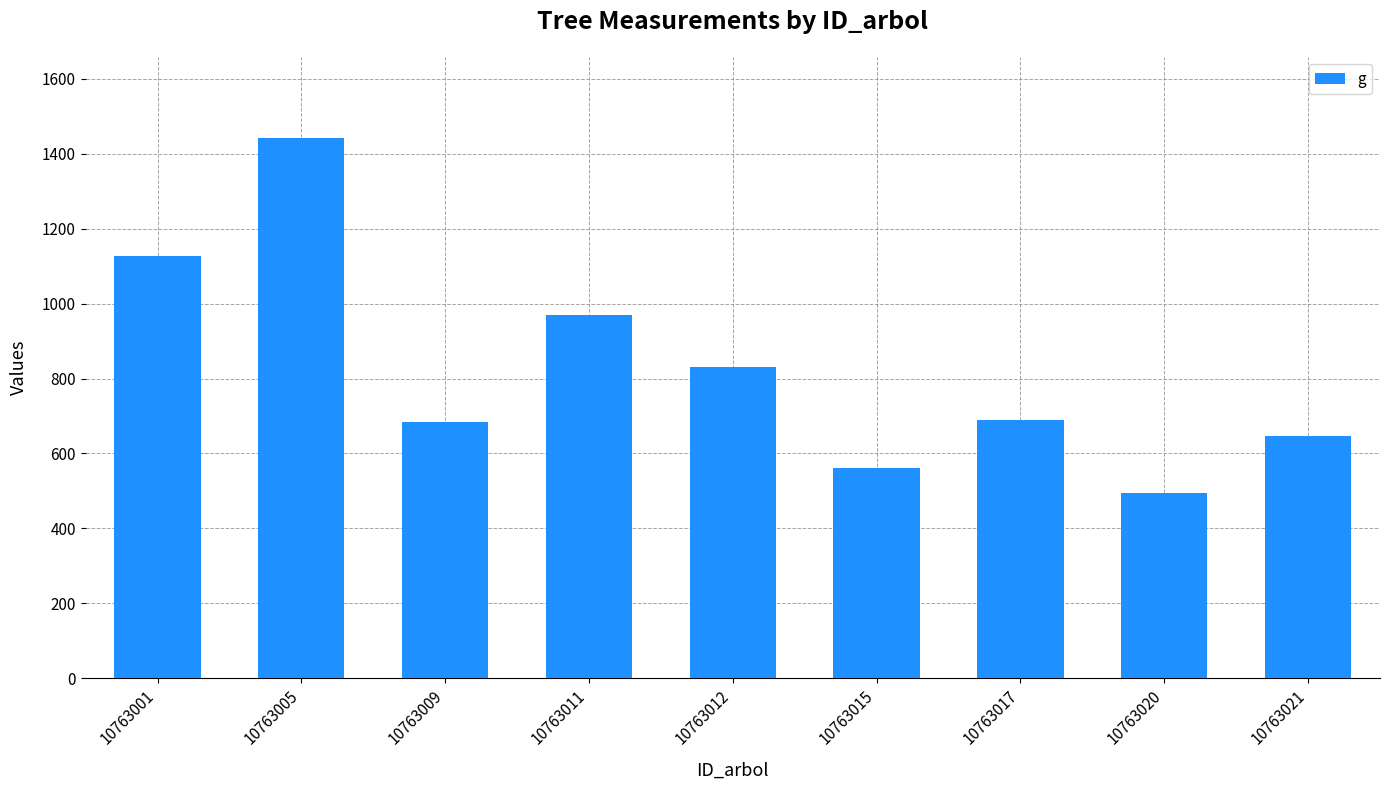

What is the difference between the maximum and minimum values?

947.9